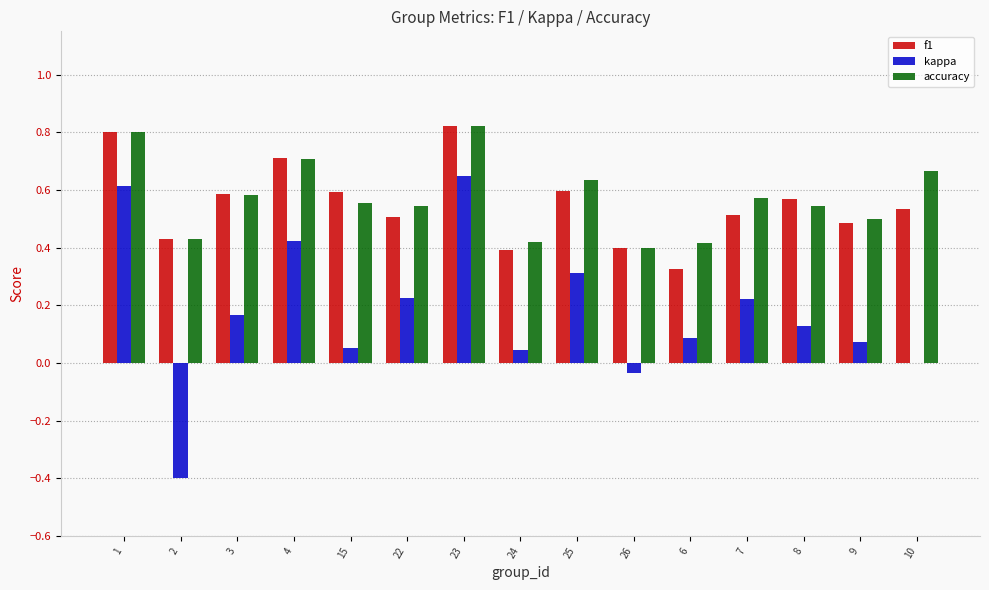

Is the value of kappa at 26 greater than the value of accuracy at 8?

No